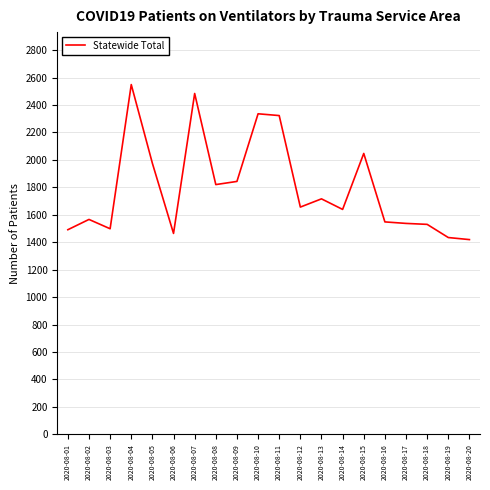

What is the change in value from 2020-08-02 to 2020-08-06?

-102